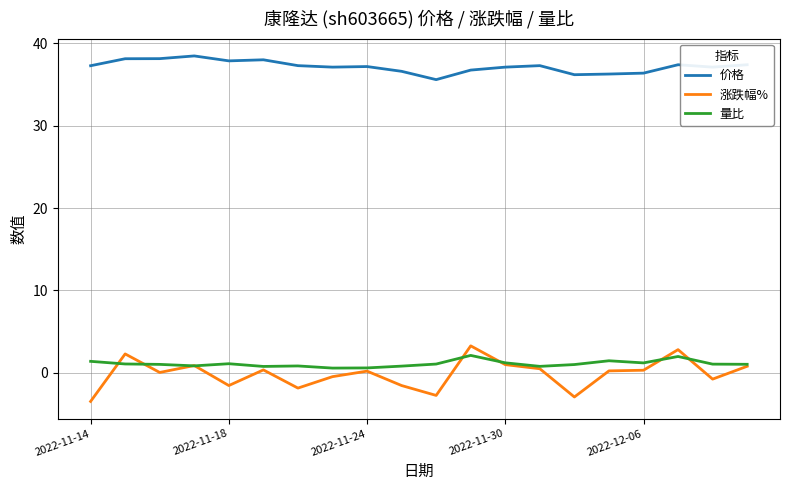

What is the smallest value displayed?

-3.5